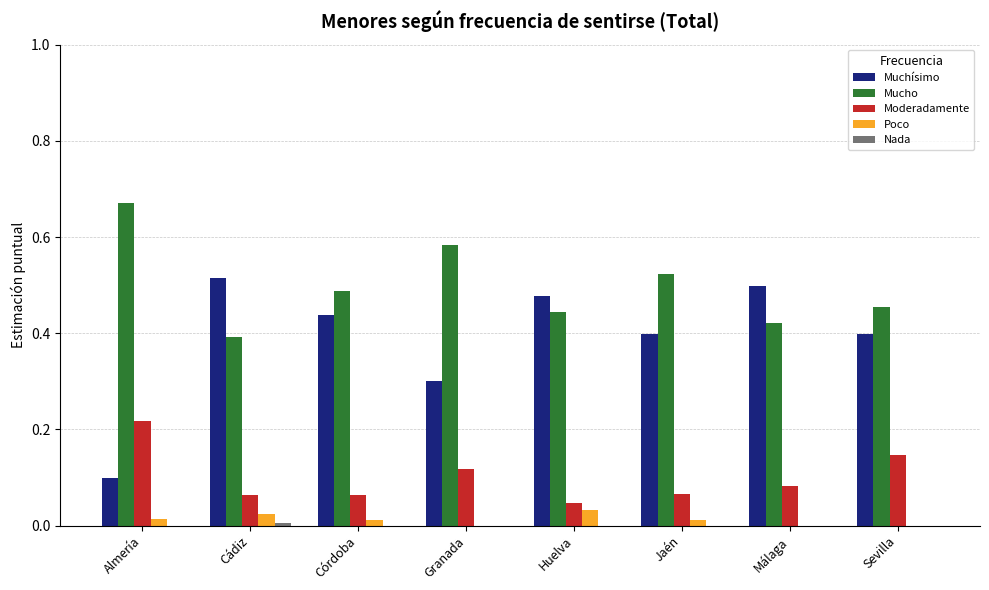

Is the value of Poco at Jaén greater than the value of Moderadamente at Córdoba?

No